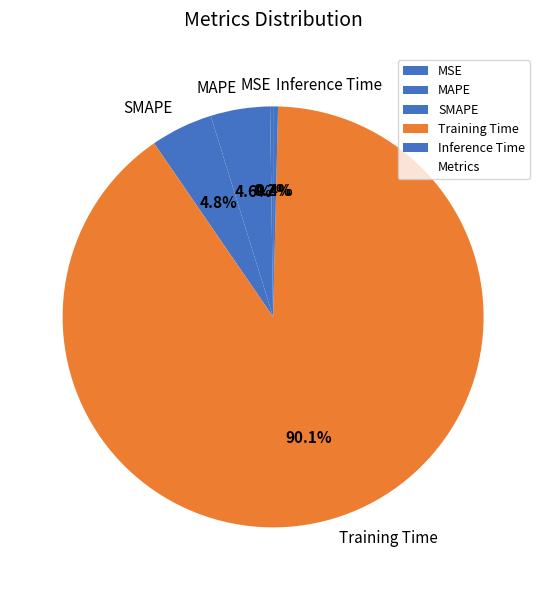

Do MAPE and Training Time together represent more than half of the pie?

Yes